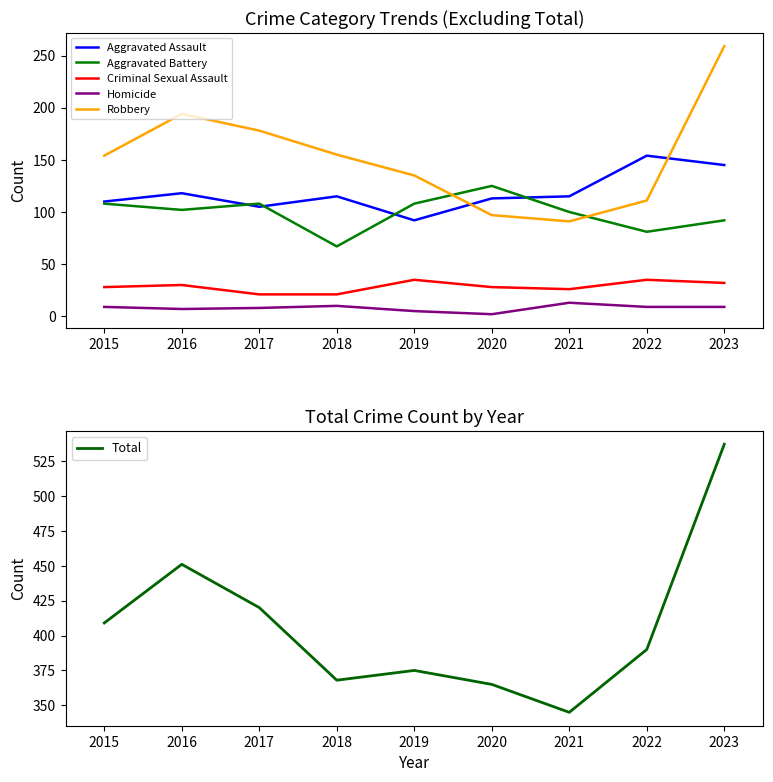

What is the average value of the Robbery series?

153